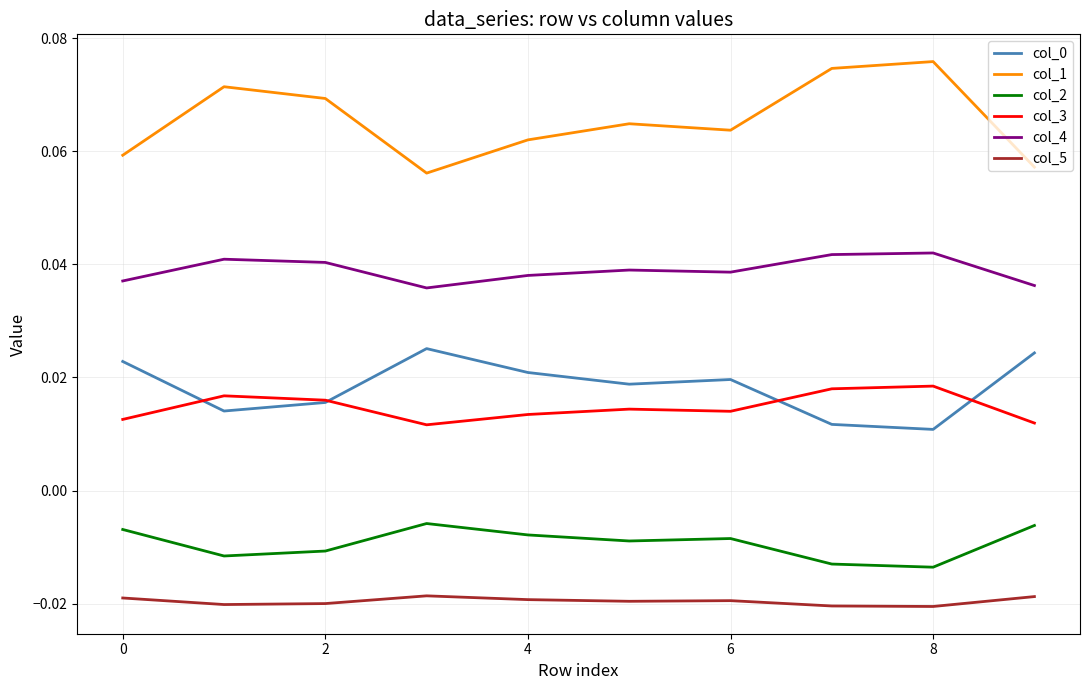

True or false: col_3 and col_1 cross at least once.

False